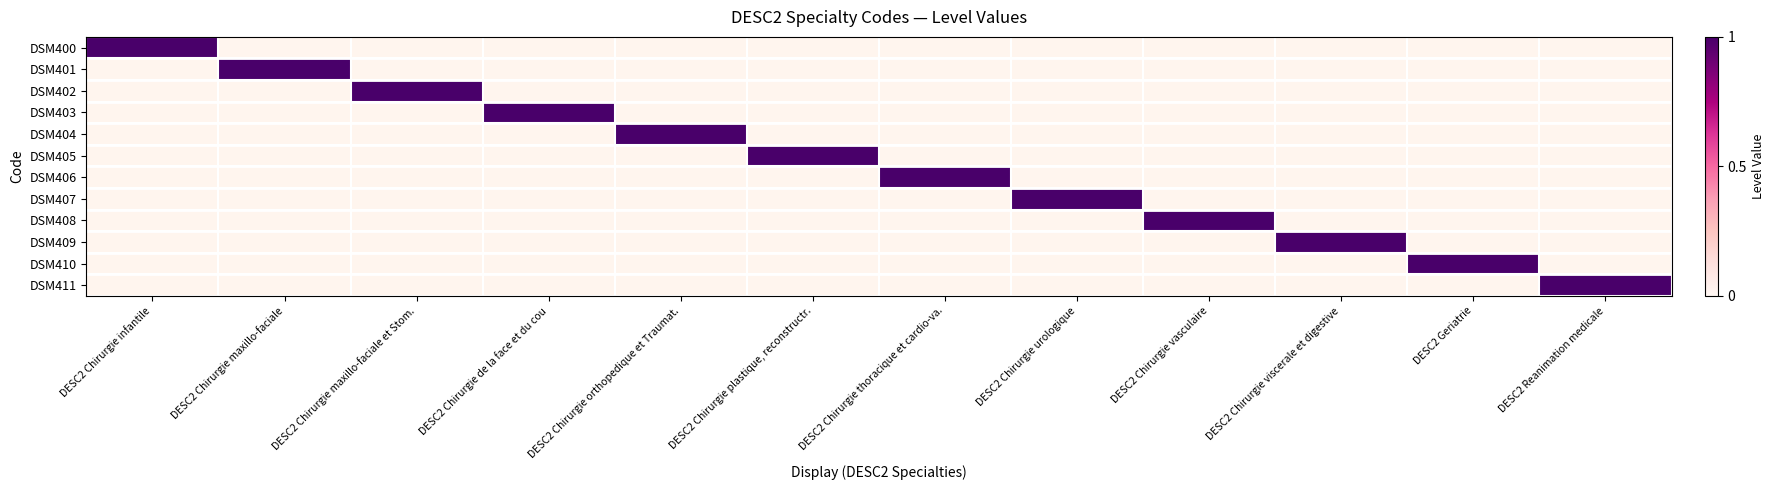

List the series in order of their peak value, lowest first.

DSM400, DSM401, DSM402, DSM403, DSM404, DSM405, DSM406, DSM407, DSM408, DSM409, DSM410, DSM411